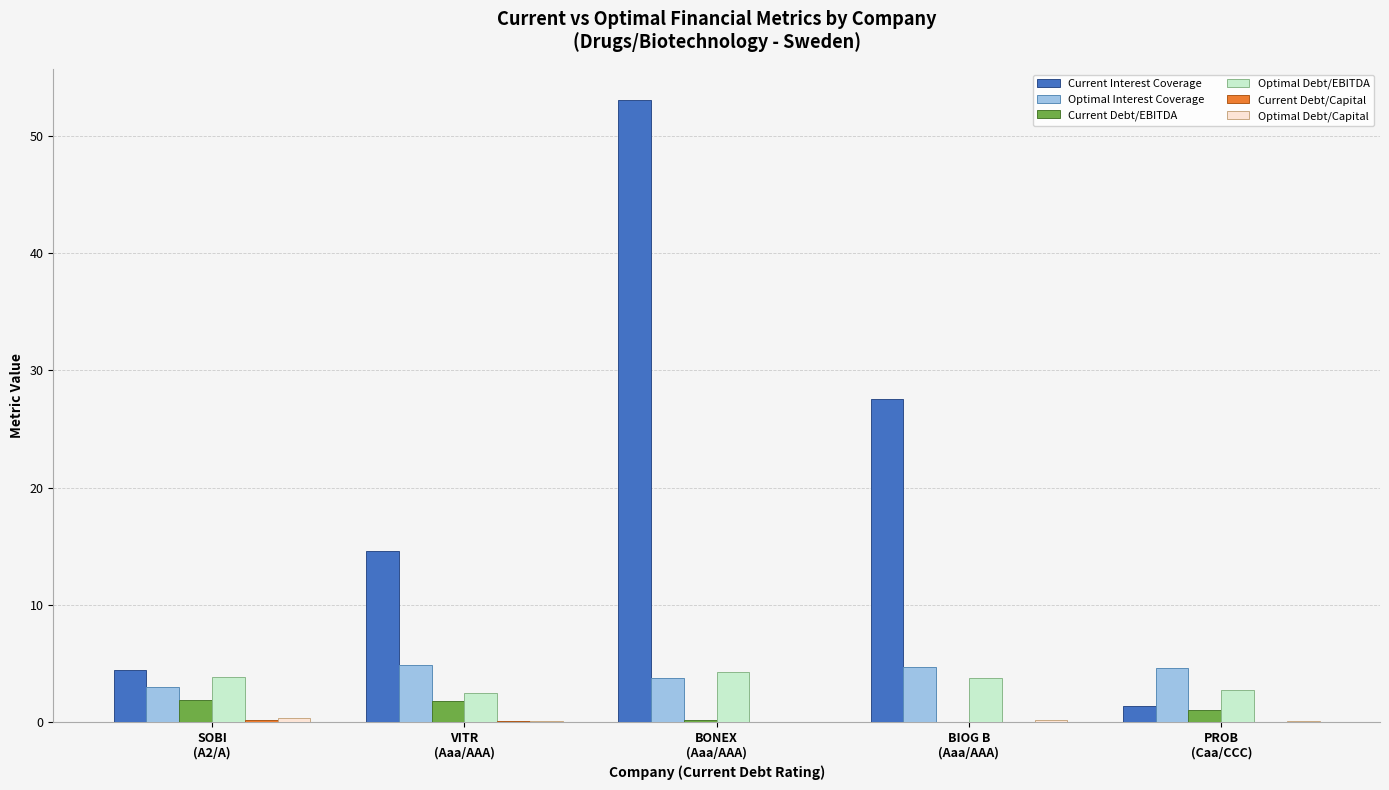

At which category is the sum across all series the highest?

BONEX
(Aaa/AAA)